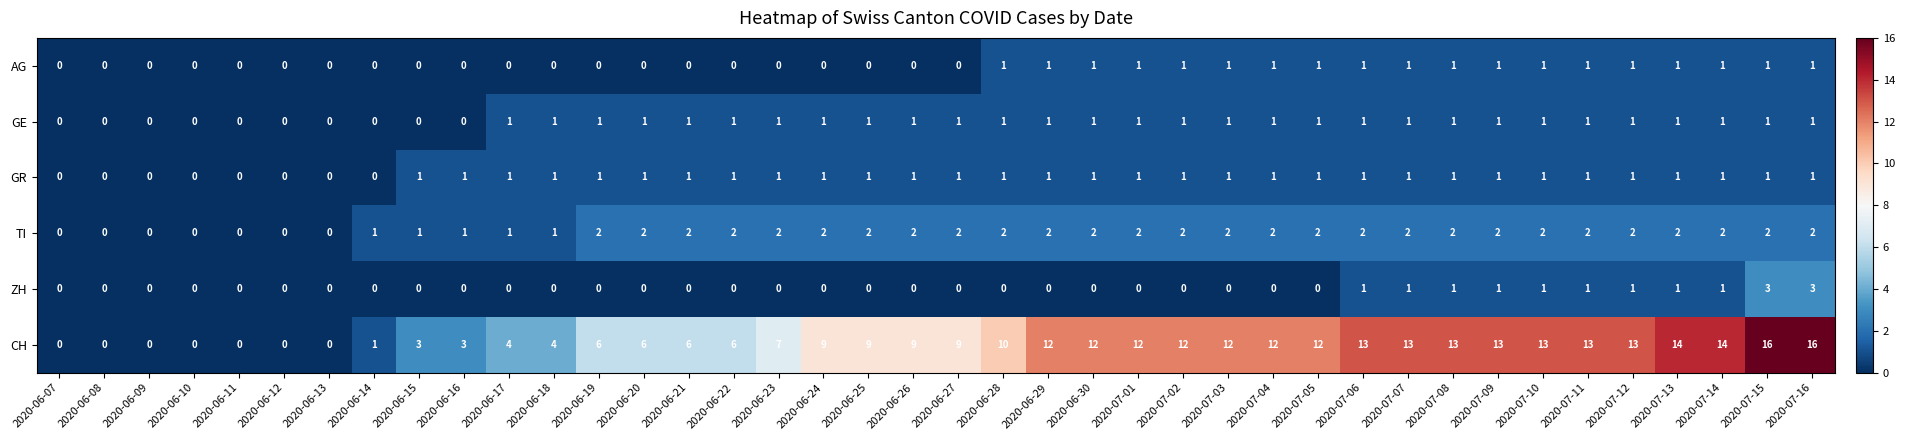

Count the number of categories in the chart.

40